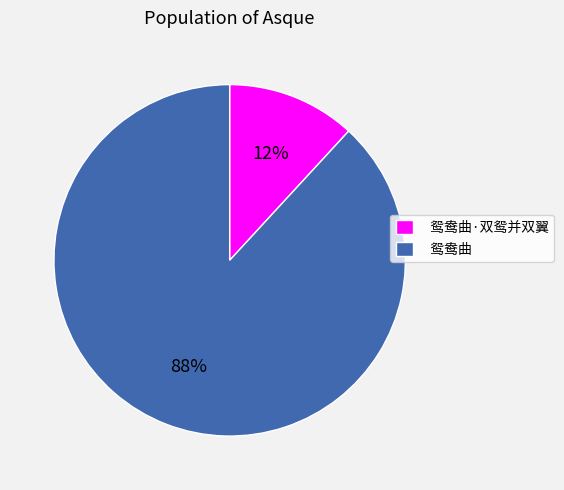

True or false: 鸳鸯曲·双鸳并双翼 accounts for 7% of the total.

False